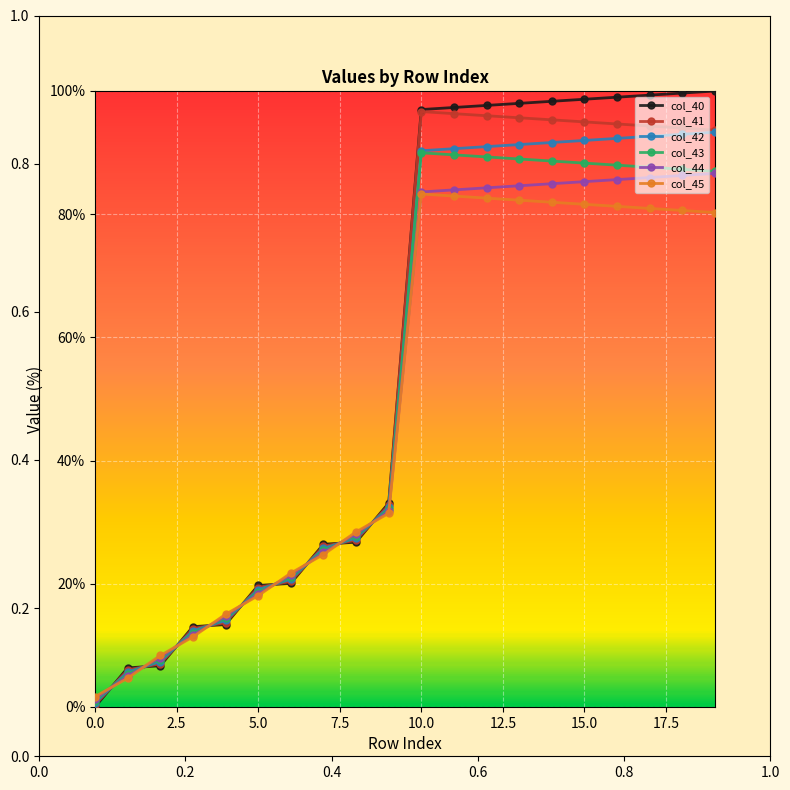

After their last crossing, which series has the higher values: col_44 or col_40?

col_40